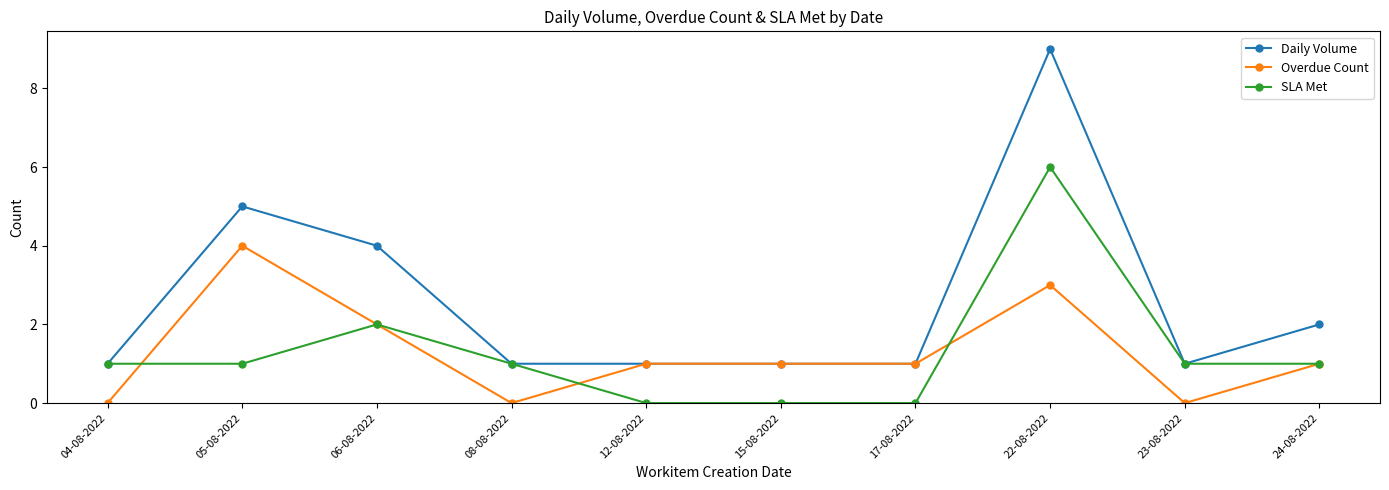

What is the label of the 9th point from the left?

23-08-2022